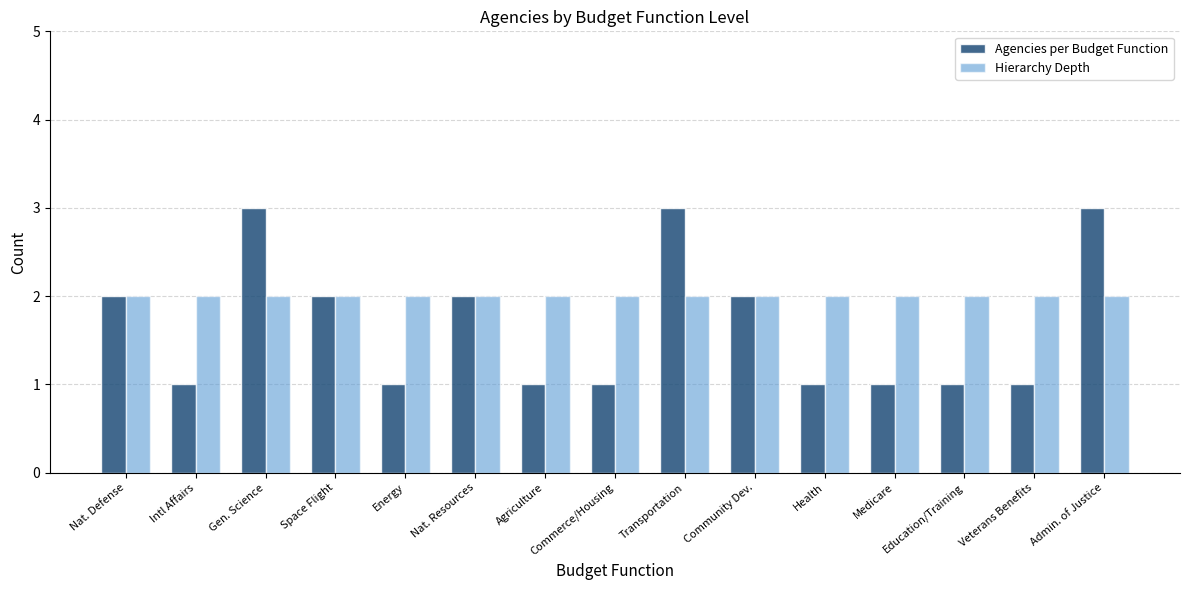

What is the label of the 15th bar from the left?

Admin. of Justice